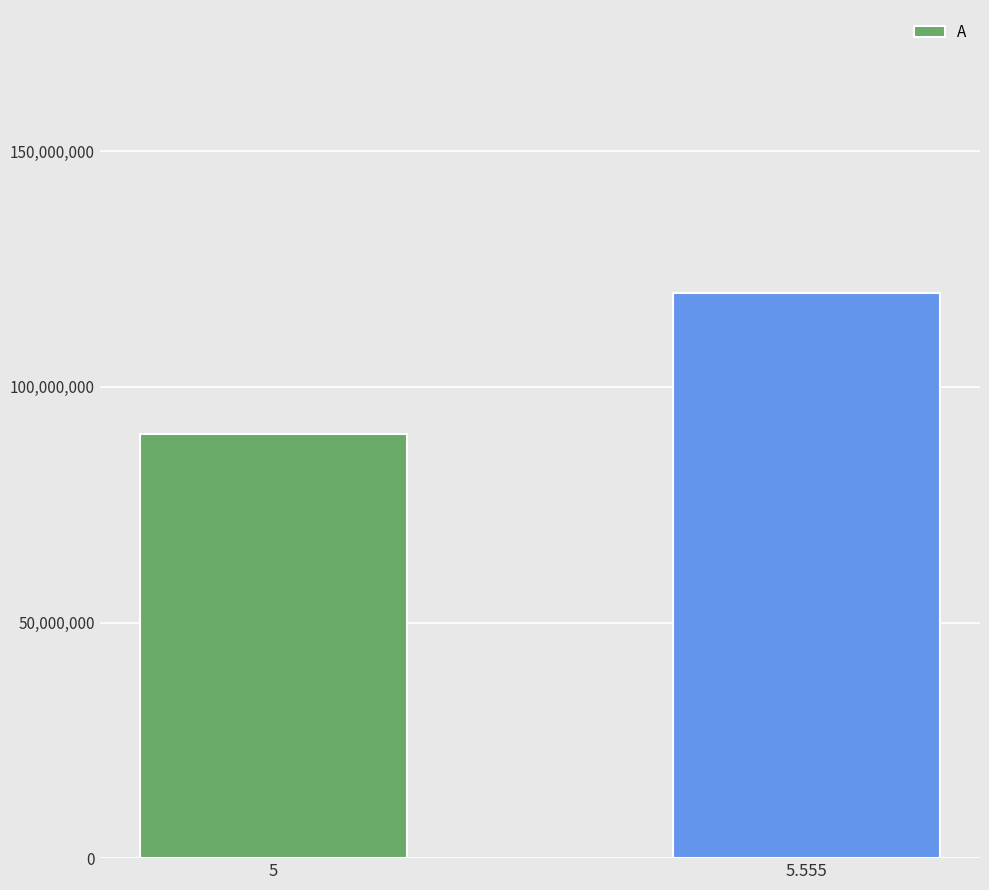

What is the difference between the maximum and minimum values?

30000000